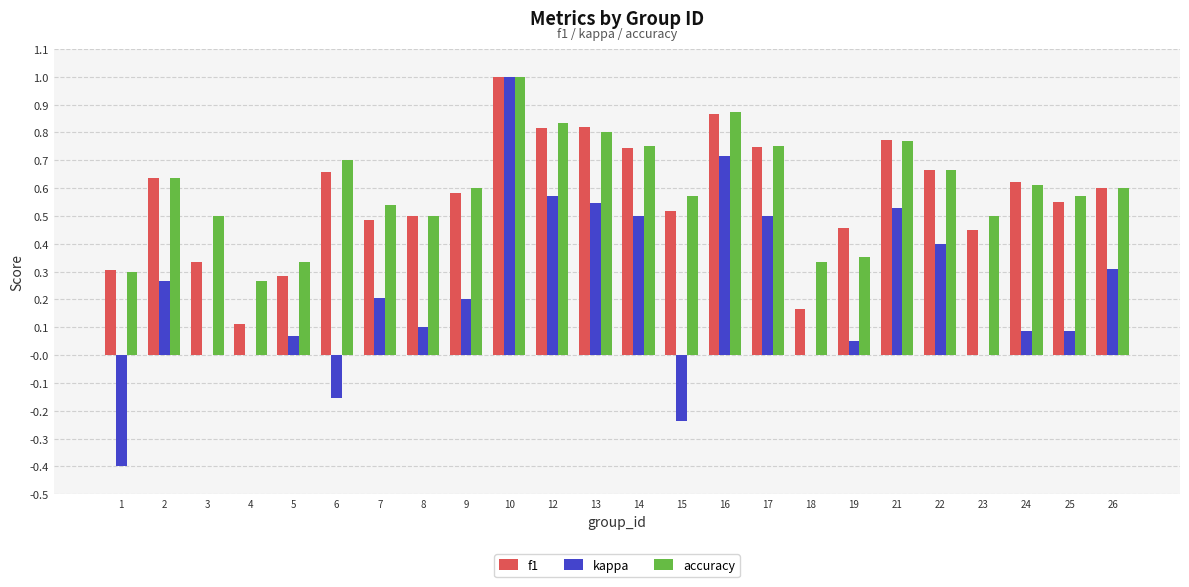

Does the chart contain stacked bars?

No